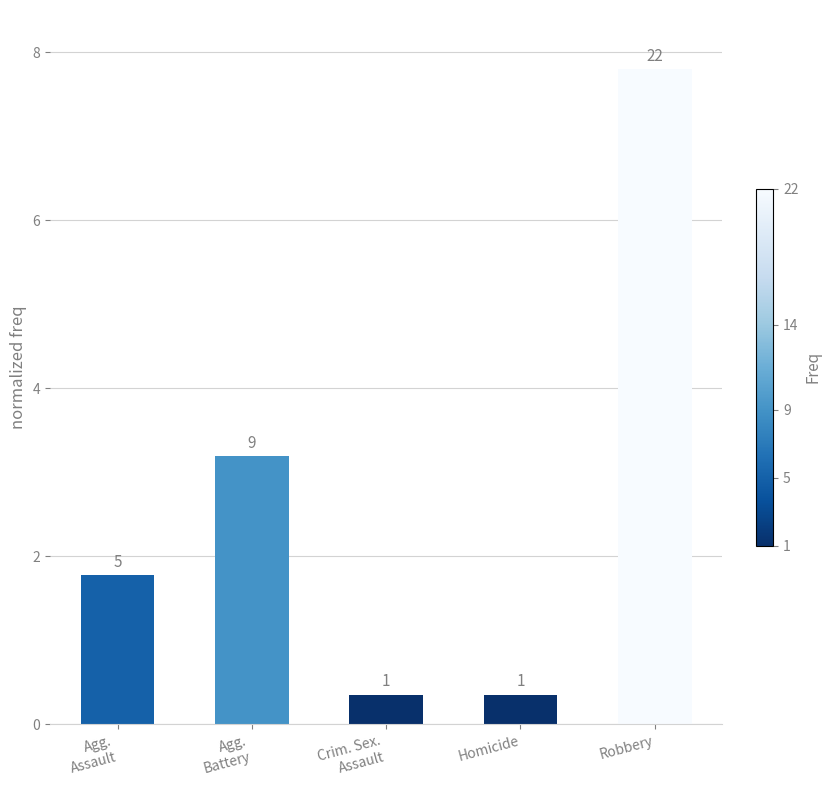

Between Agg.
Battery and Robbery, which is larger?

Robbery